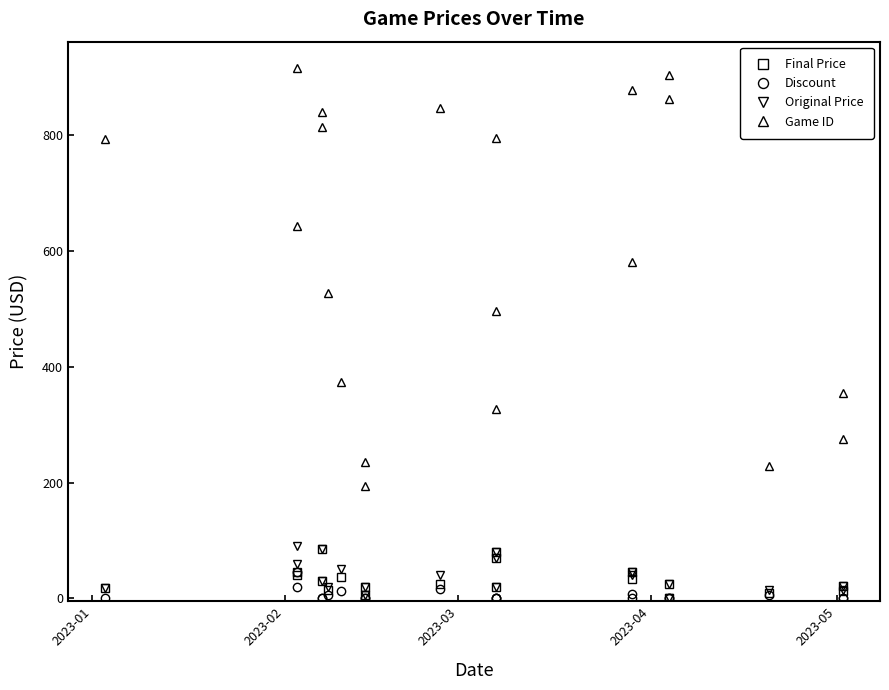

Where does the Original Price series first go above 29?

2023-02